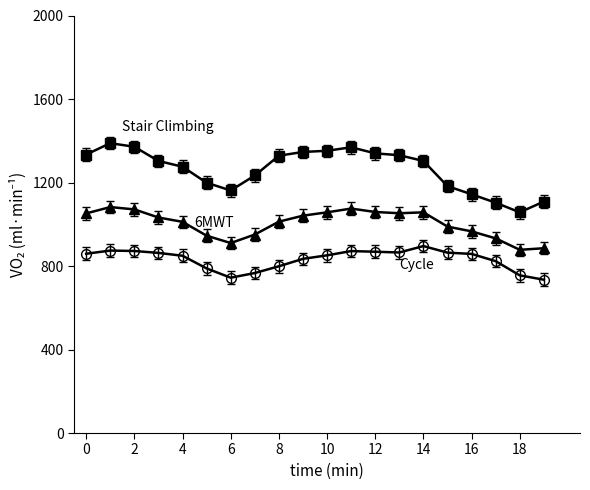

What is the smallest value displayed?

734.4